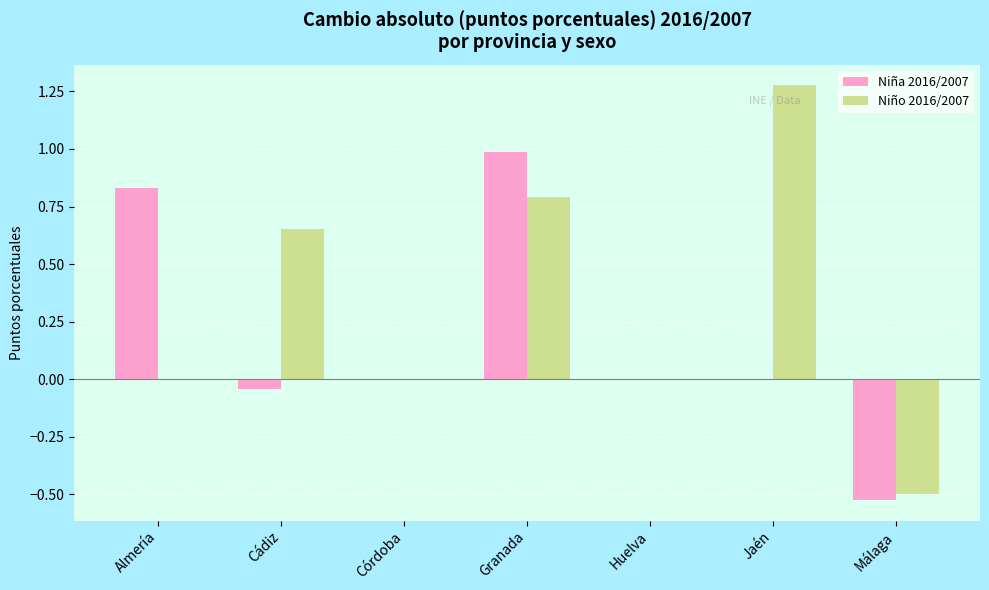

What is the sum of the Niña 2016/2007 values at Huelva and Granada?

1.0